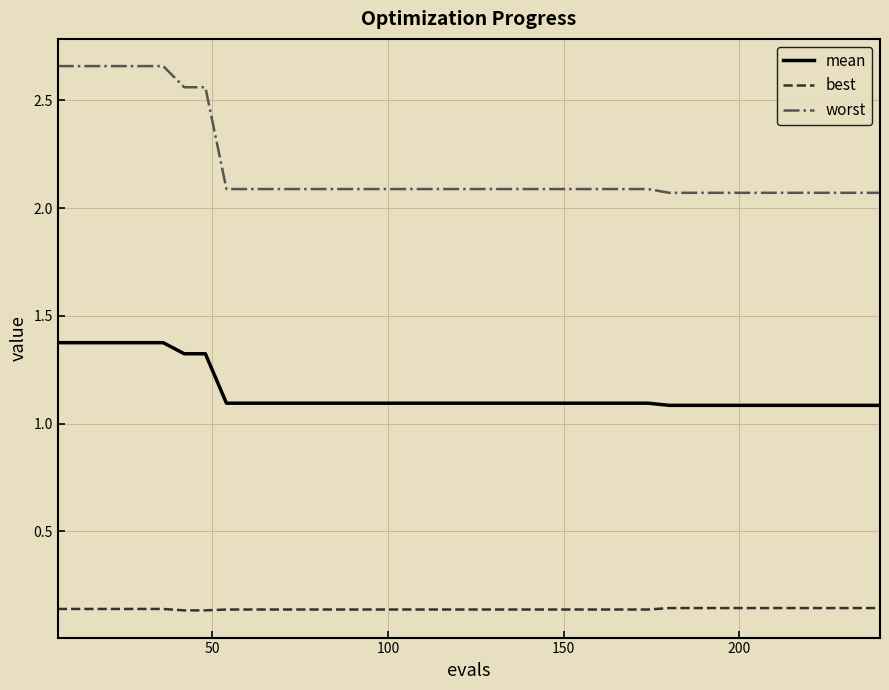

At how many categories does at least one series exceed 2?

40